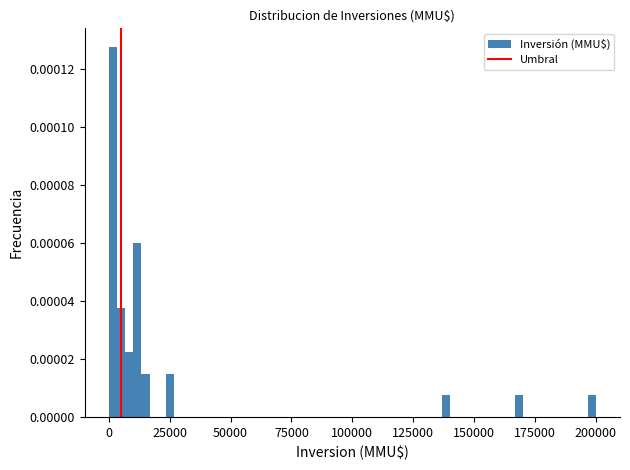

Read against the x-axis, roughly where is the centre of the tallest bar?

0